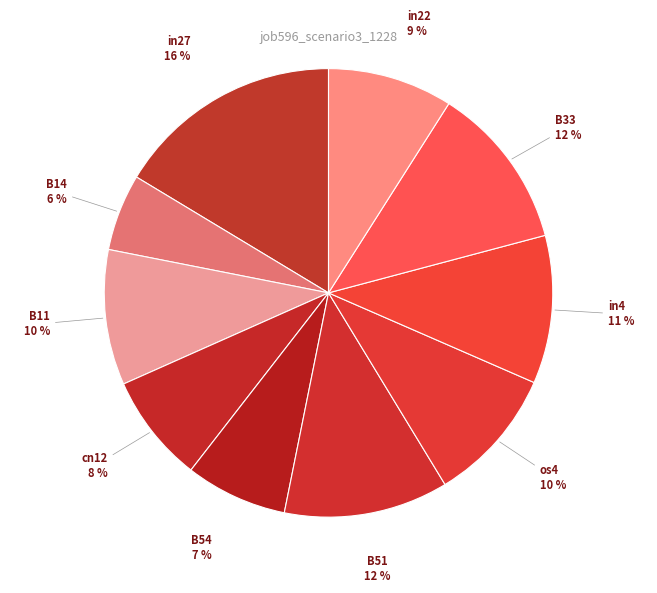

Do in22 and B51 together represent more than half of the pie?

No